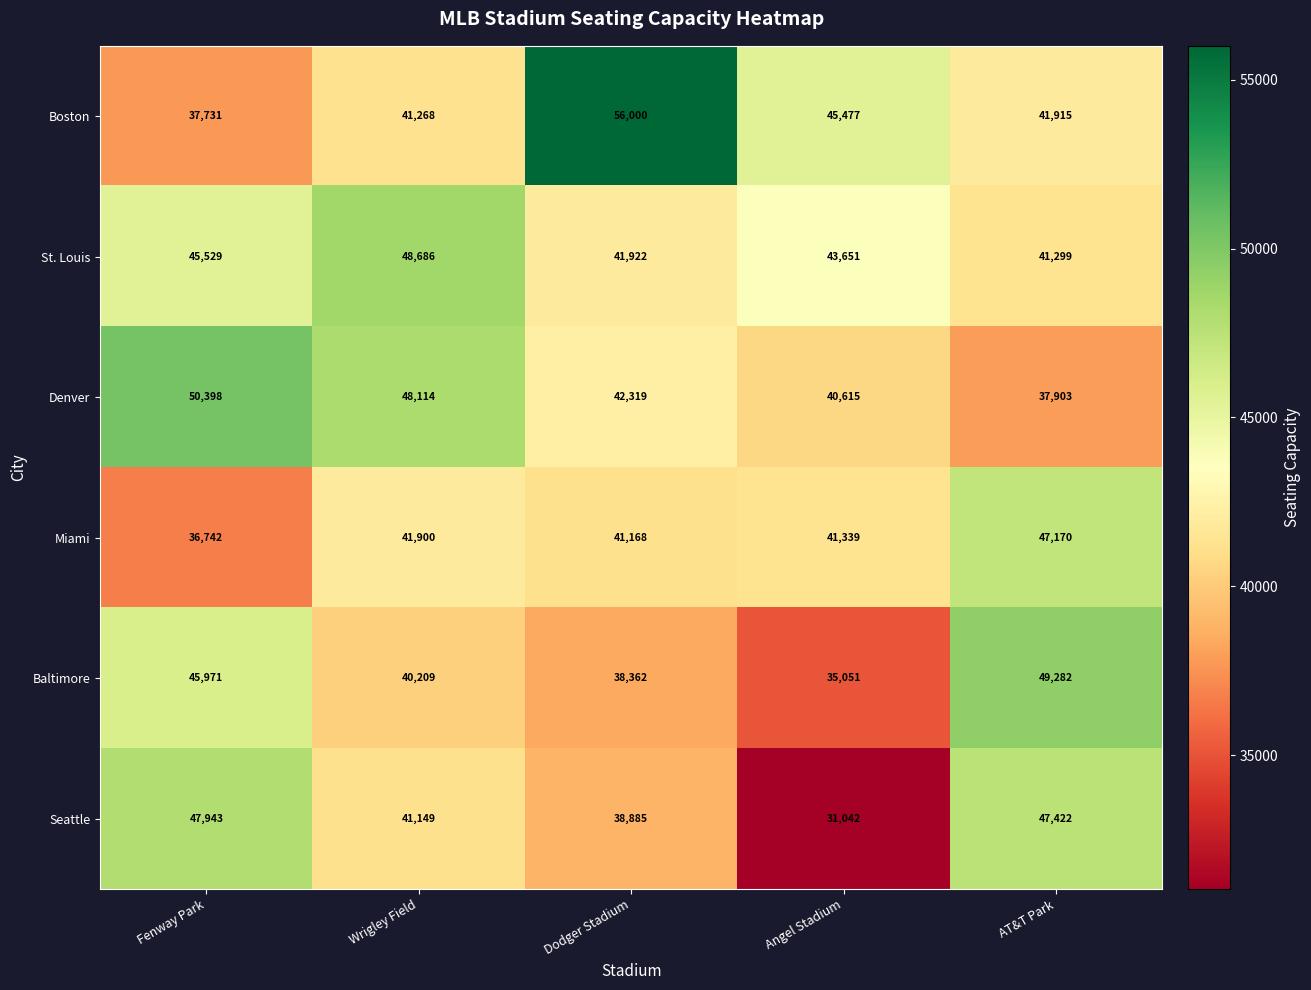

Between Fenway Park and Dodger Stadium, which series saw the biggest shift?

Boston